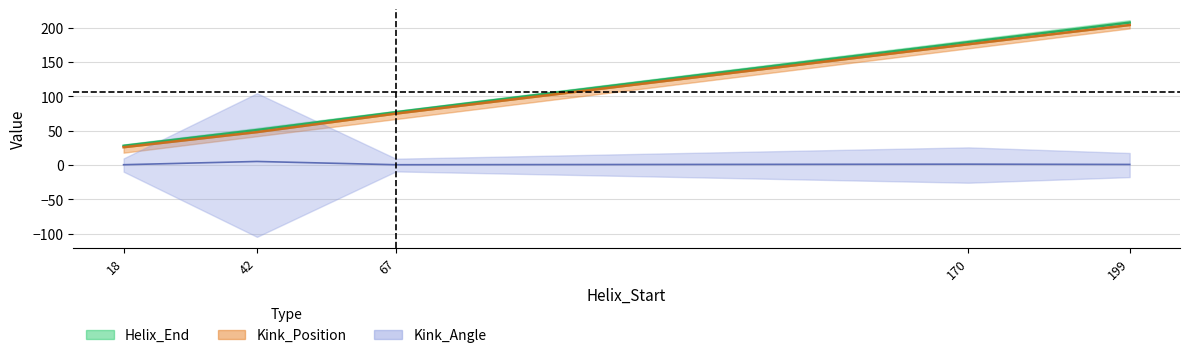

Which series has the largest range (max minus min)?

Helix_End